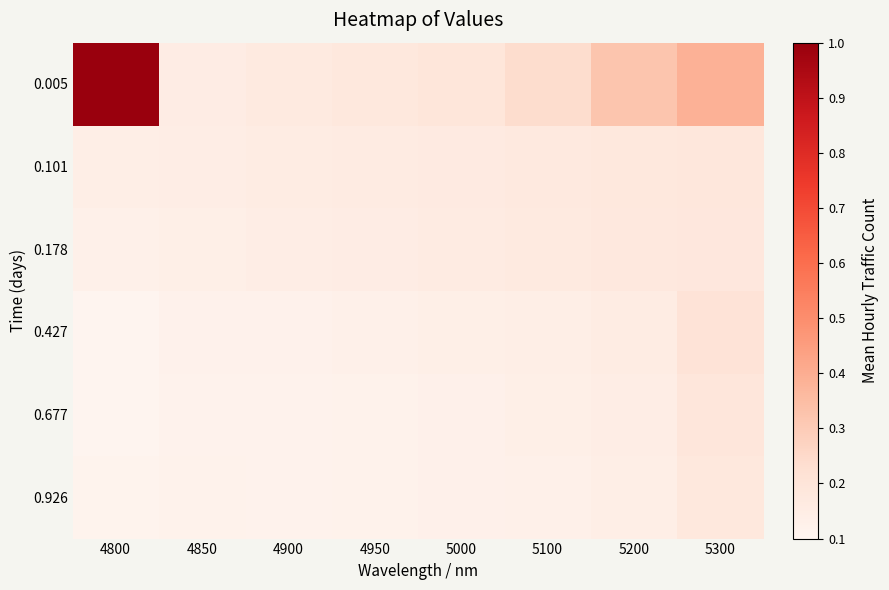

Reading left to right, extract all data points from this chart.

0.005: 4800=1.0	4850=0.2	4900=0.2	4950=0.2	5000=0.2	5100=0.2	5200=0.3	5300=0.4
0.101: 4800=0.1	4850=0.1	4900=0.2	4950=0.2	5000=0.2	5100=0.2	5200=0.2	5300=0.2
0.178: 4800=0.1	4850=0.1	4900=0.1	4950=0.2	5000=0.2	5100=0.2	5200=0.2	5300=0.2
0.427: 4800=0.1	4850=0.1	4900=0.1	4950=0.1	5000=0.1	5100=0.1	5200=0.2	5300=0.2
0.677: 4800=0.1	4850=0.1	4900=0.1	4950=0.1	5000=0.1	5100=0.1	5200=0.1	5300=0.2
0.926: 4800=0.1	4850=0.1	4900=0.1	4950=0.1	5000=0.1	5100=0.1	5200=0.1	5300=0.2